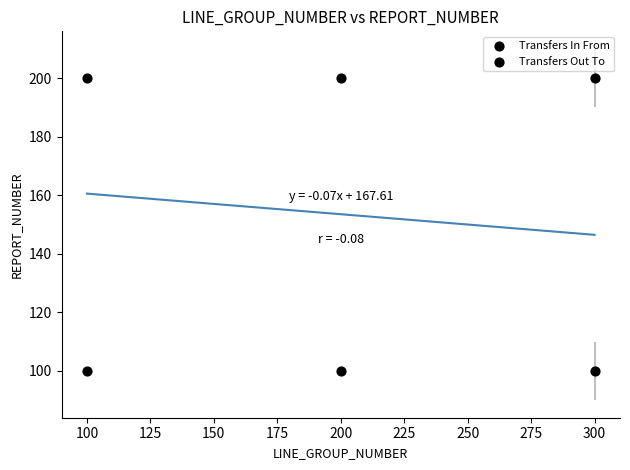

How many points are shown in the scatter plot?

6